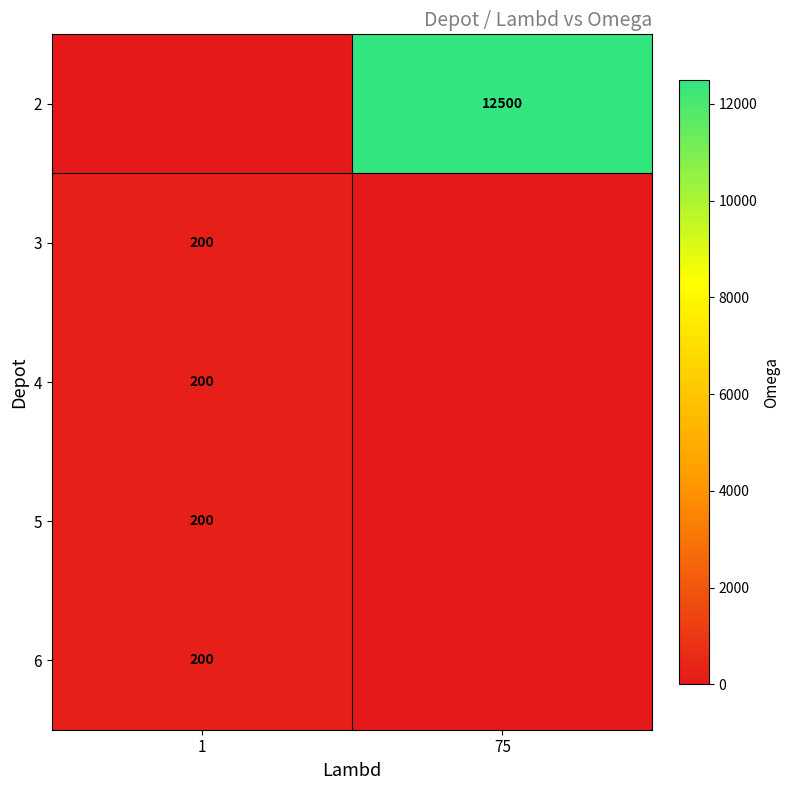

The 3 series shows 200 at 1. True or false?

True